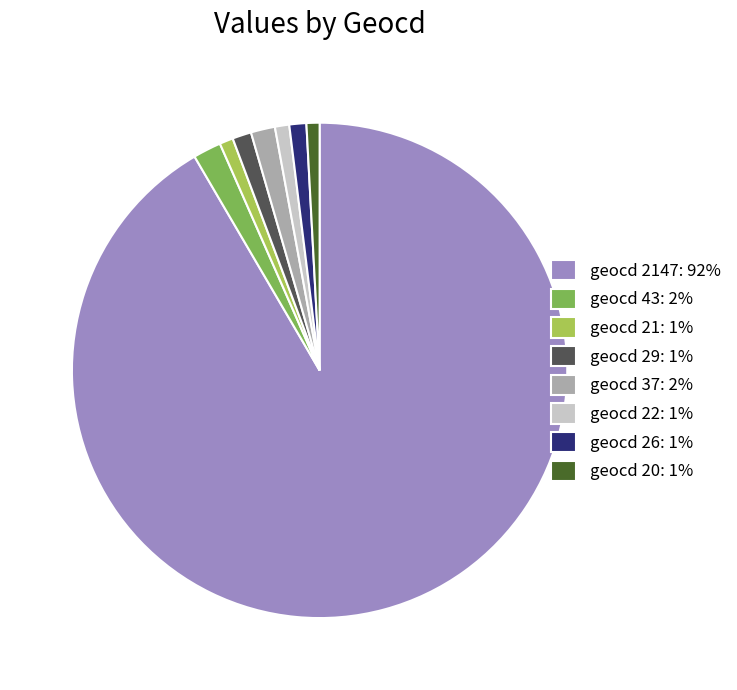

What is the ratio of the value at geocd 21: 1% to the value at geocd 26: 1%?

0.8